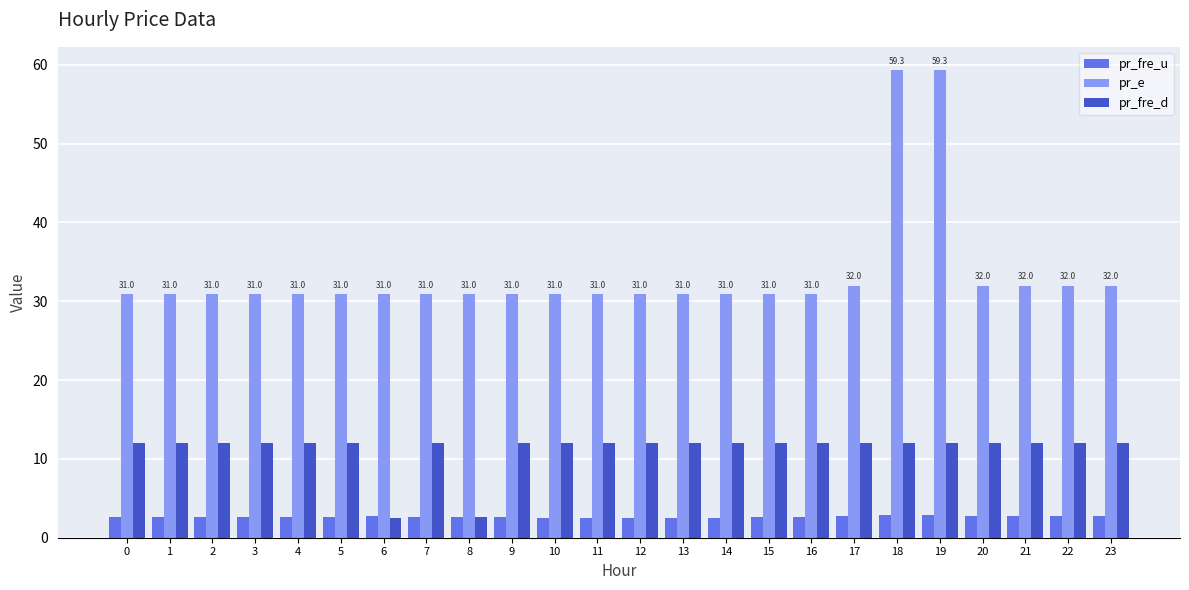

Rank the series at 12 from lowest to highest value.

pr_fre_u, pr_fre_d, pr_e